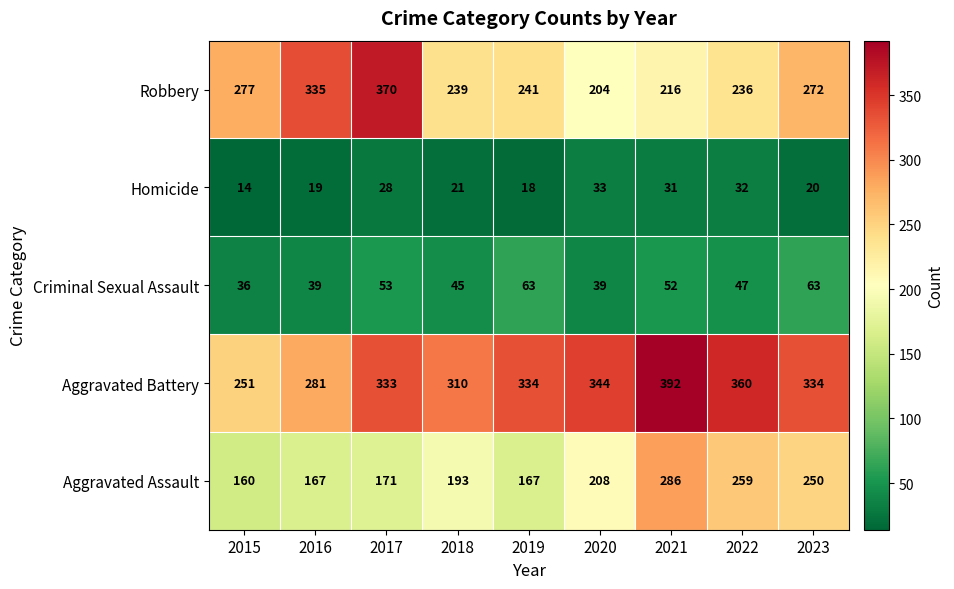

True or false: Criminal Sexual Assault has a value of 21 at 2017.

False